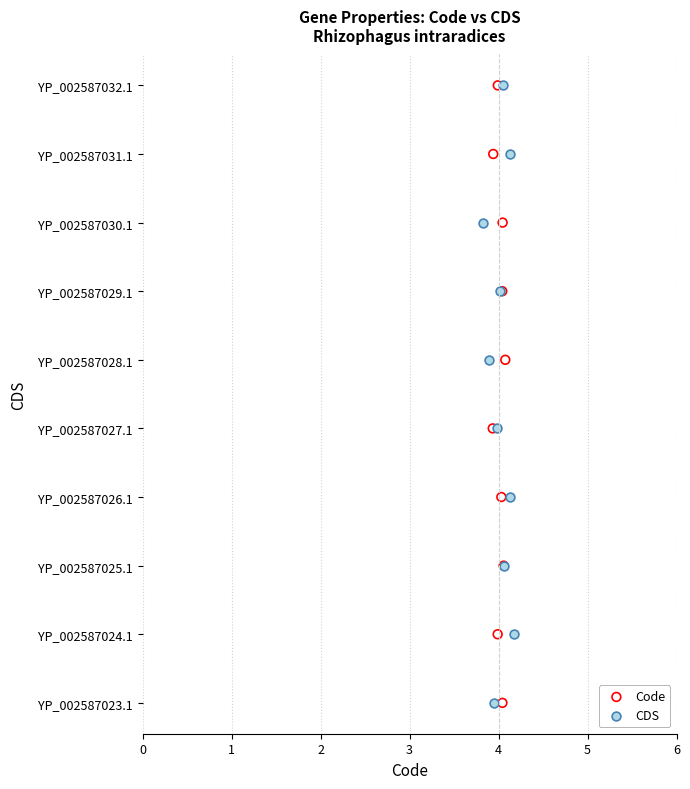

What are all the series names shown in the legend?

Code, CDS